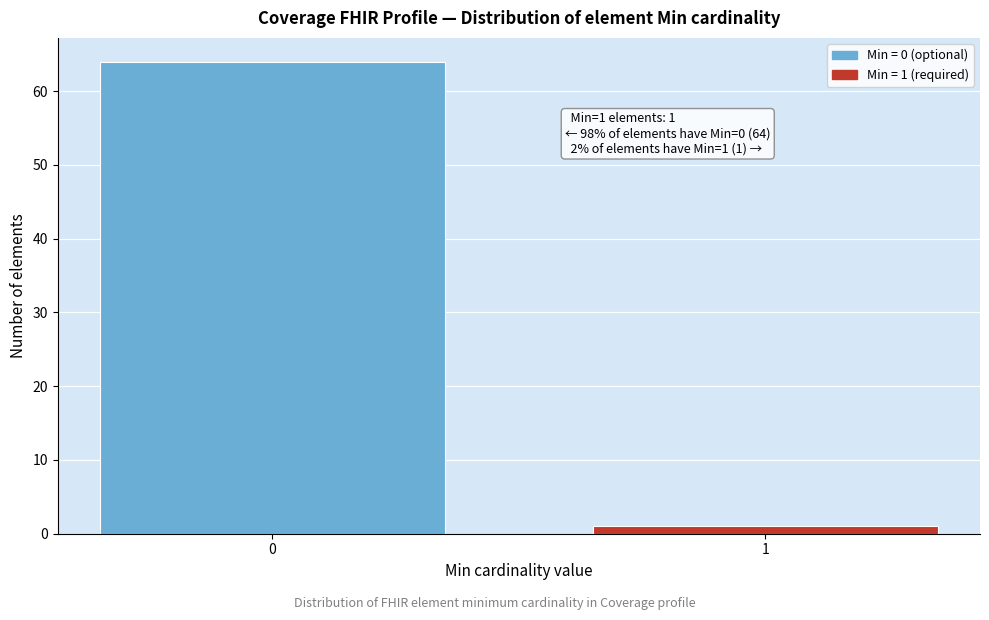

Reading right to left, transcribe all the data shown in this chart.

1=1	0=64